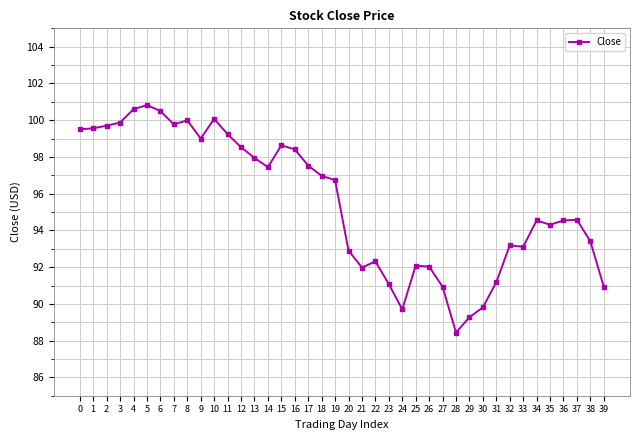

Does the chart display data point markers on the line(s)?

Yes